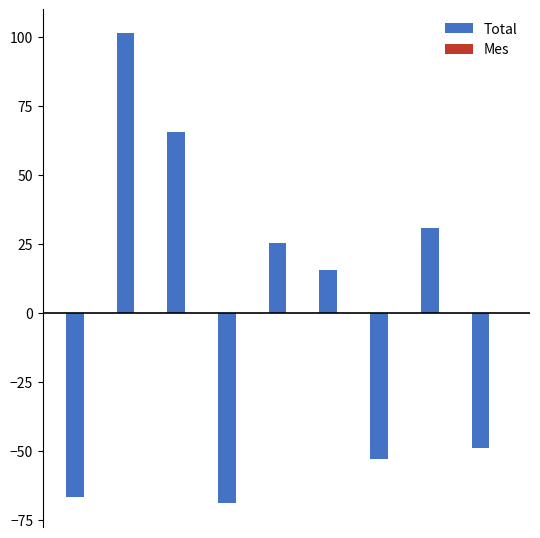

What is the value of the 2nd bar from the left?

101.4